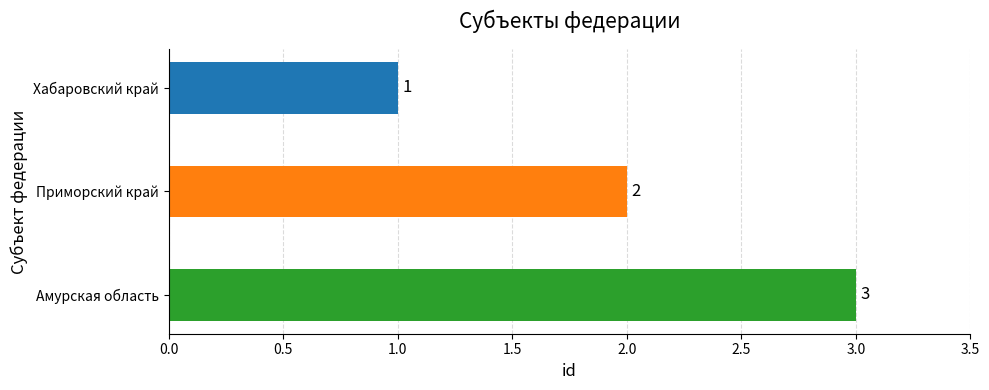

How many values are between 1 and 3?

3